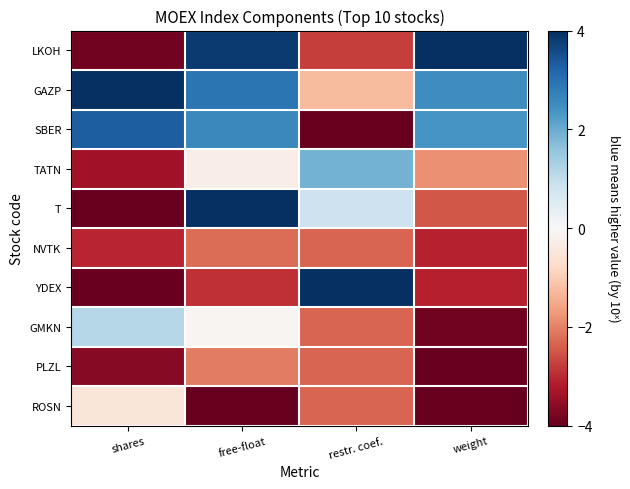

What is the minimum value shown in the chart?

-4.0